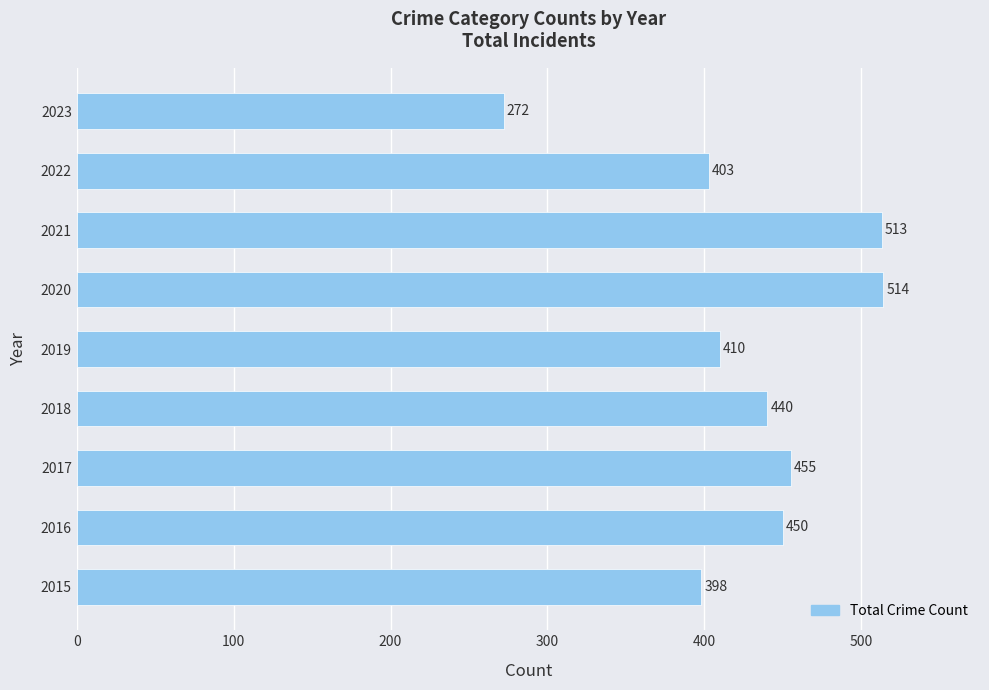

List the labels in order of value, largest first.

2020, 2021, 2017, 2016, 2018, 2019, 2022, 2015, 2023